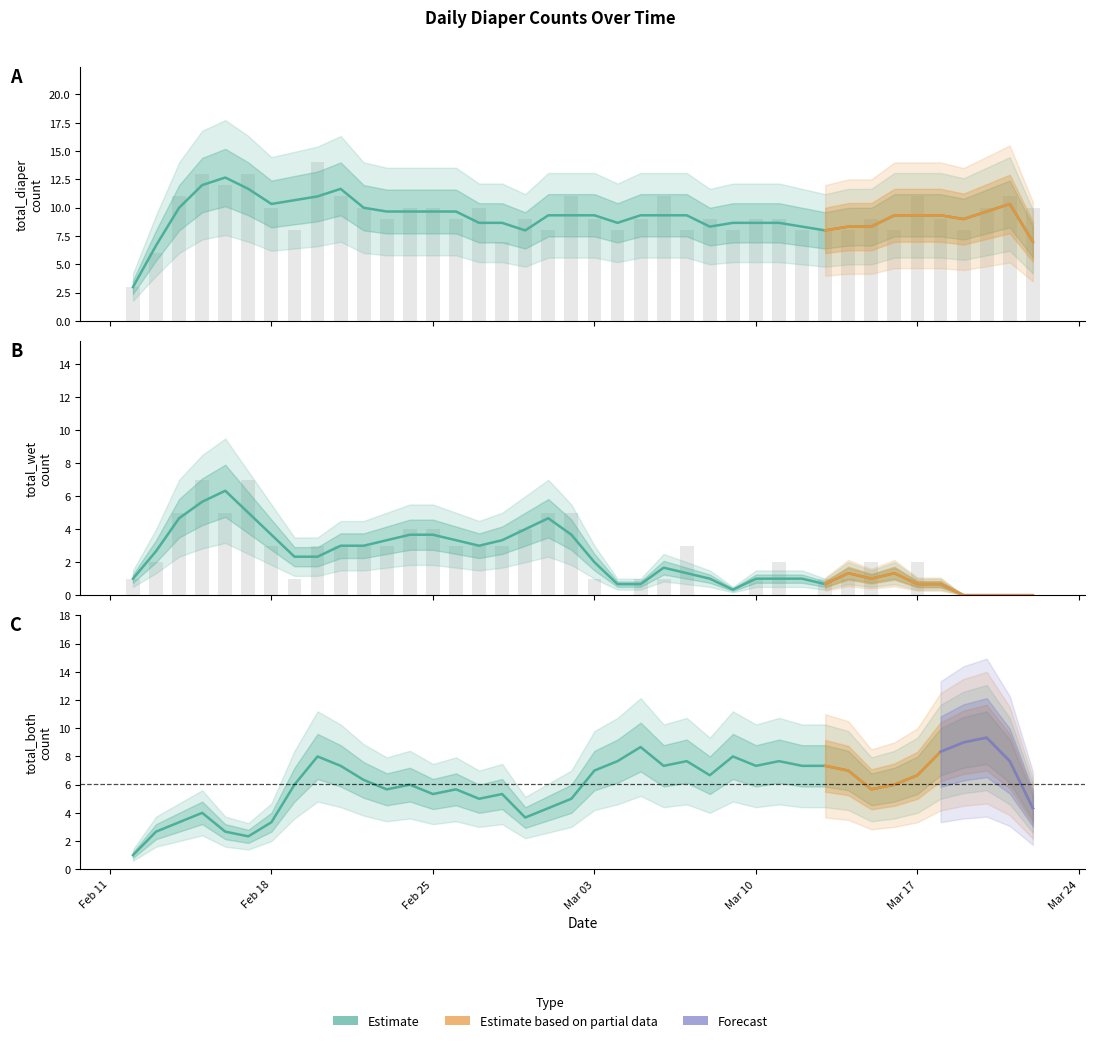

Is it true that total_wet equals 4 at 2020-03-18?

False